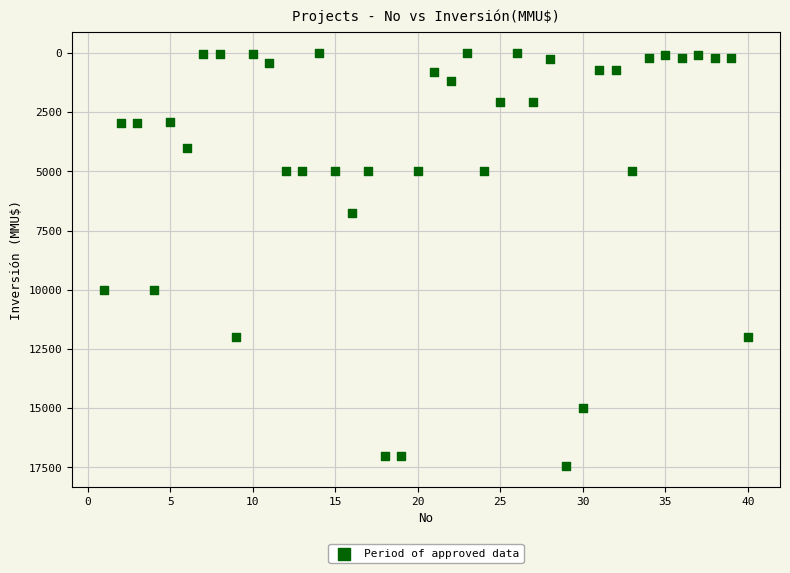

What is the range of Y values (max minus min)?

17447